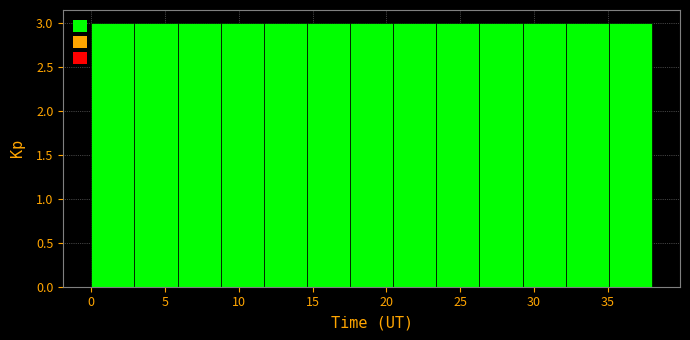

Reading left to right, transcribe this chart: for each bar, give the range it covers on the x-axis and its height. Neither the bar edges nor the heights are printed on the chart, so give them approximately, as read against the axes.

0.0 to 3.0: 3
3.0 to 6.0: 3
6.0 to 9.0: 3
9.0 to 11.5: 3
11.5 to 14.5: 3
14.5 to 17.5: 3
17.5 to 20.5: 3
20.5 to 23.5: 3
23.5 to 26.5: 3
26.5 to 29.0: 3
29.0 to 32.0: 3
32.0 to 35.0: 3
35.0 to 38.0: 3